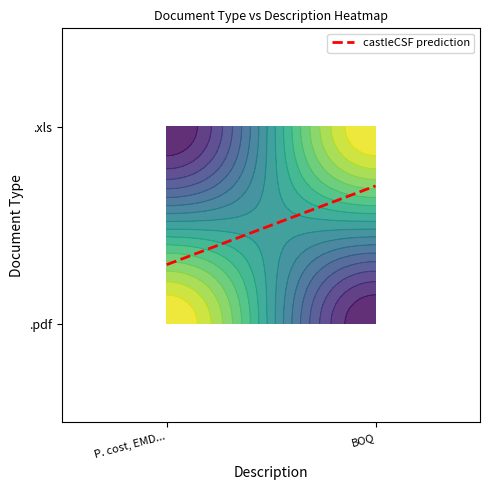

Between P. cost, EMD, RC, Pan, GSTIN, Affidavit and BOQ, which is larger?

P. cost, EMD, RC, Pan, GSTIN, Affidavit